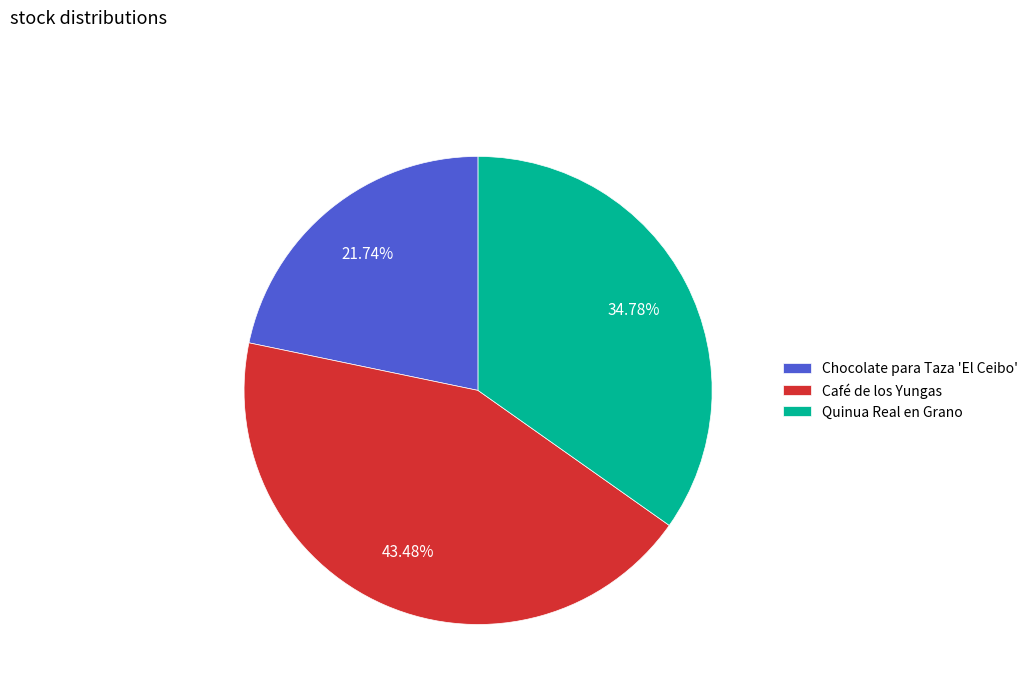

To the nearest percent, what percentage of the pie is Café de los Yungas?

43%